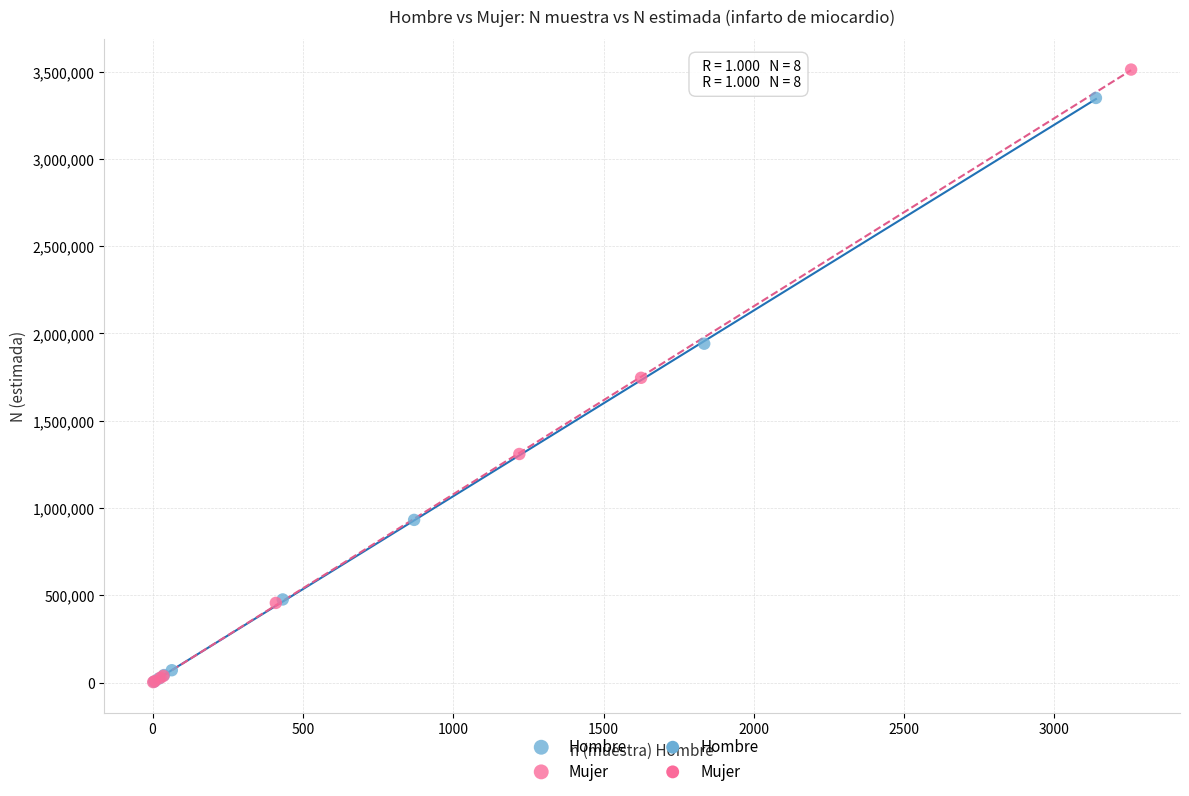

Which series reaches the maximum Y coordinate?

Mujer